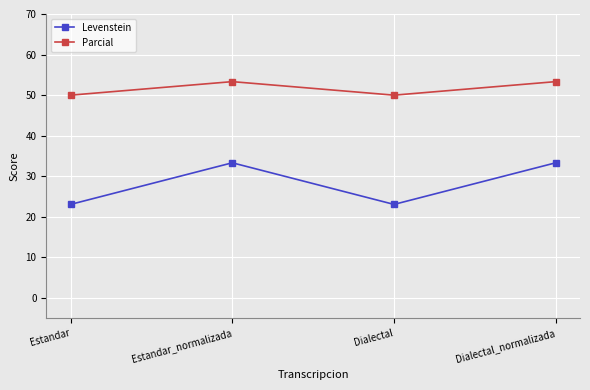

What is the spread (max minus min) of values at Dialectal?

26.9